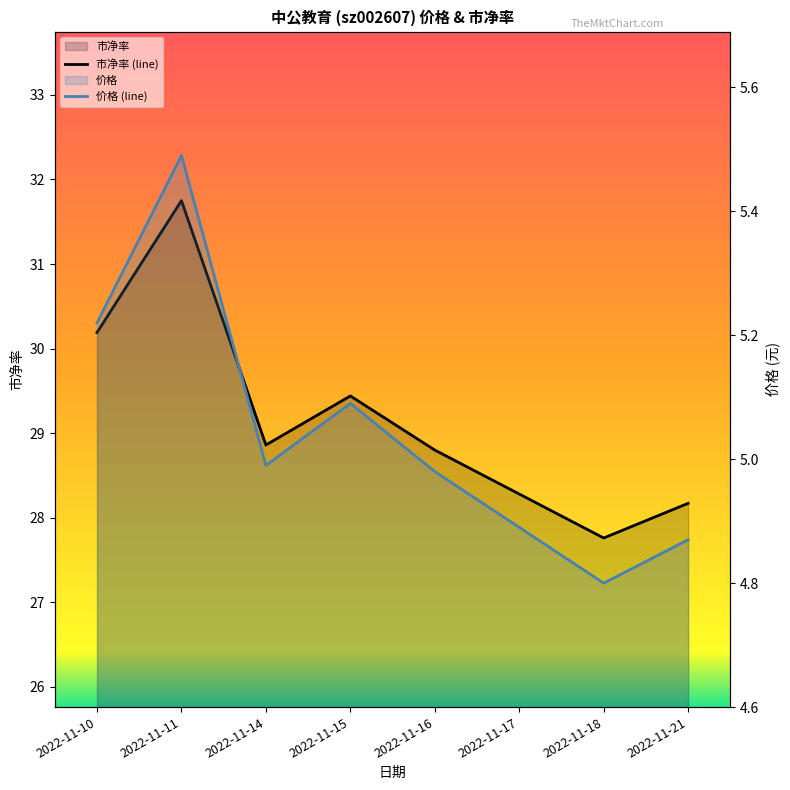

How many interior local peaks does the 市净率 (line) series have?

2